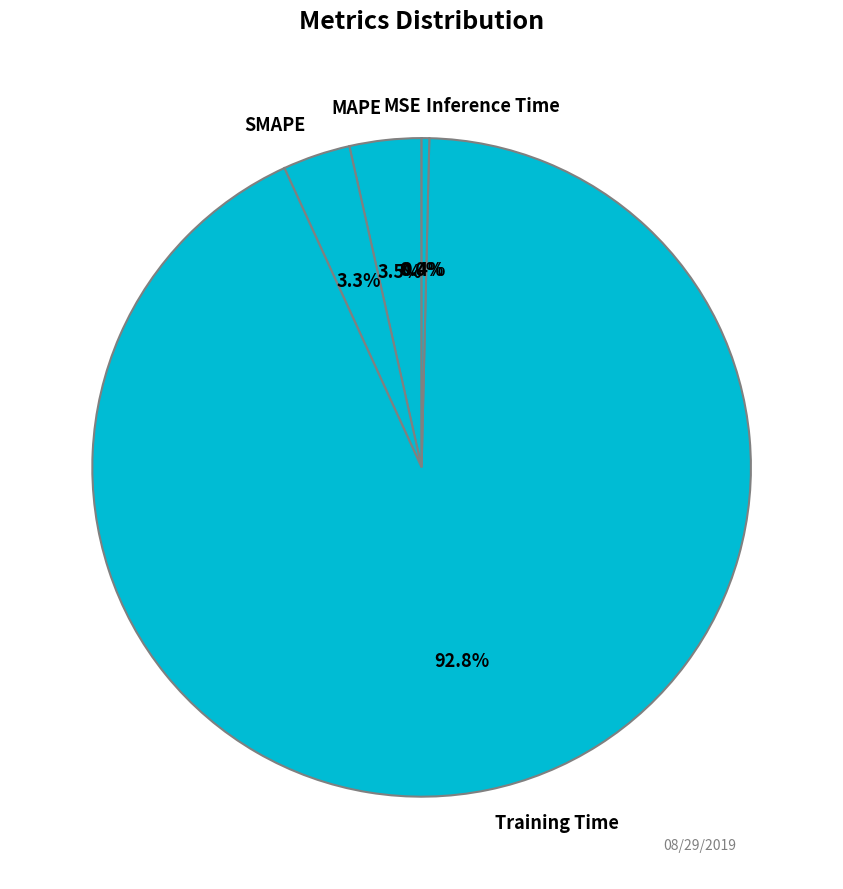

Does any single category account for the majority?

Yes